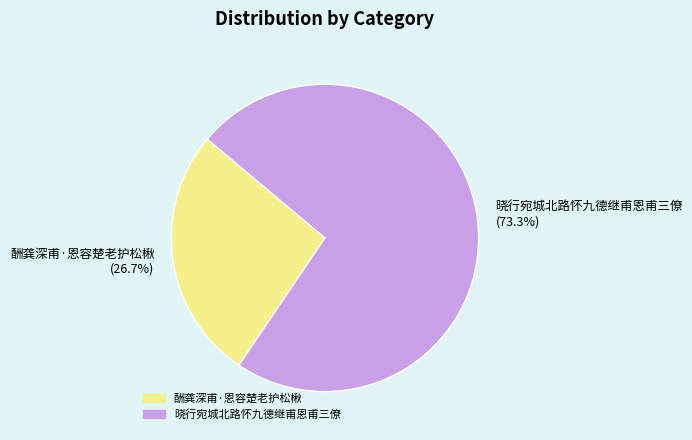

To the nearest percent, what is the combined percentage of 酬龚深甫·恩容楚老护松楸 and 晓行宛城北路怀九德继甫恩甫三僚?

100%